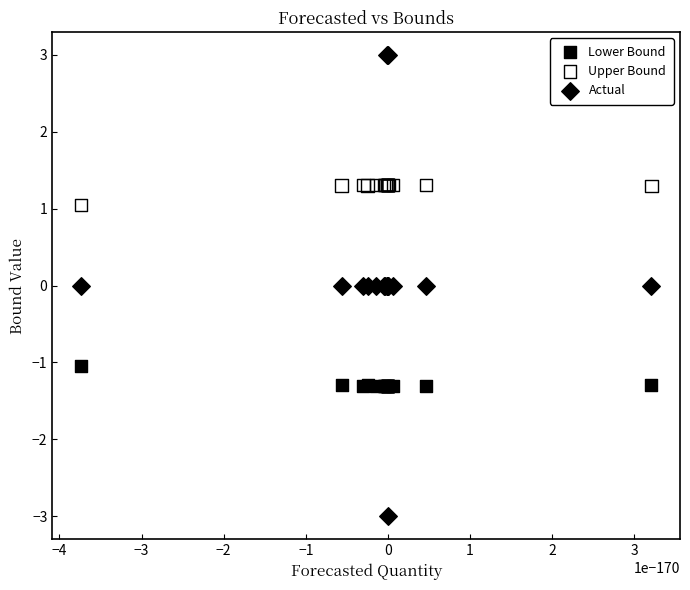

Which series contains the highest Y value?

Actual